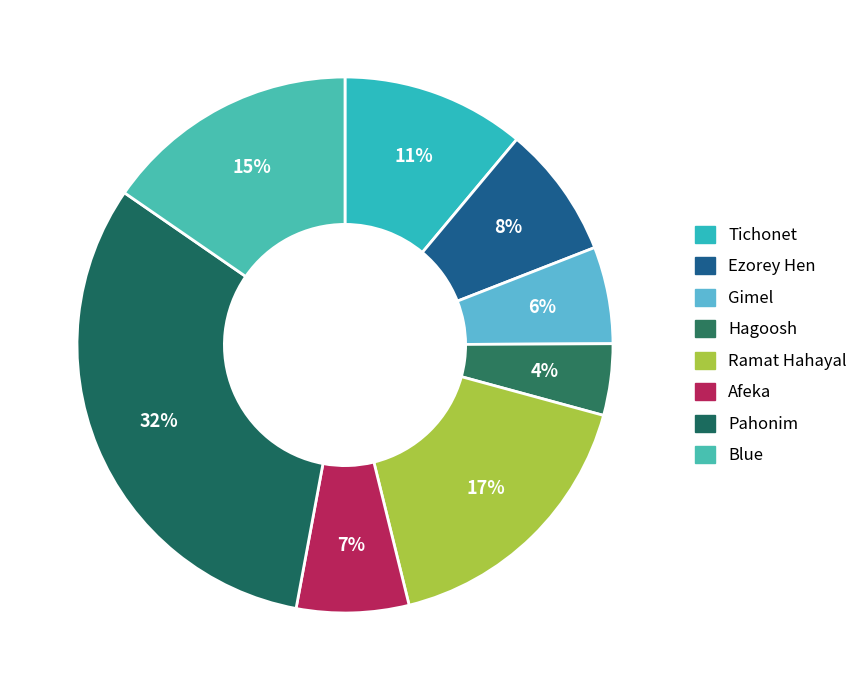

Count the number of slices in the pie.

8